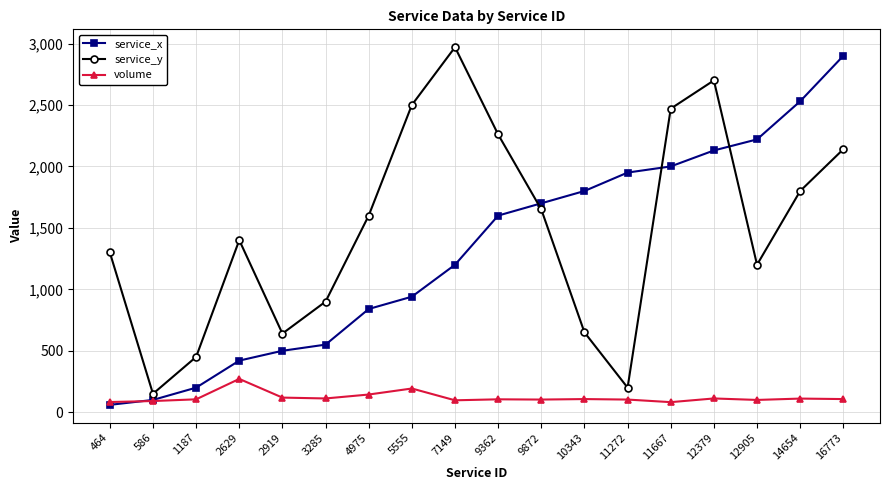

True or false: service_y has a value of 1323 at 9362.

False